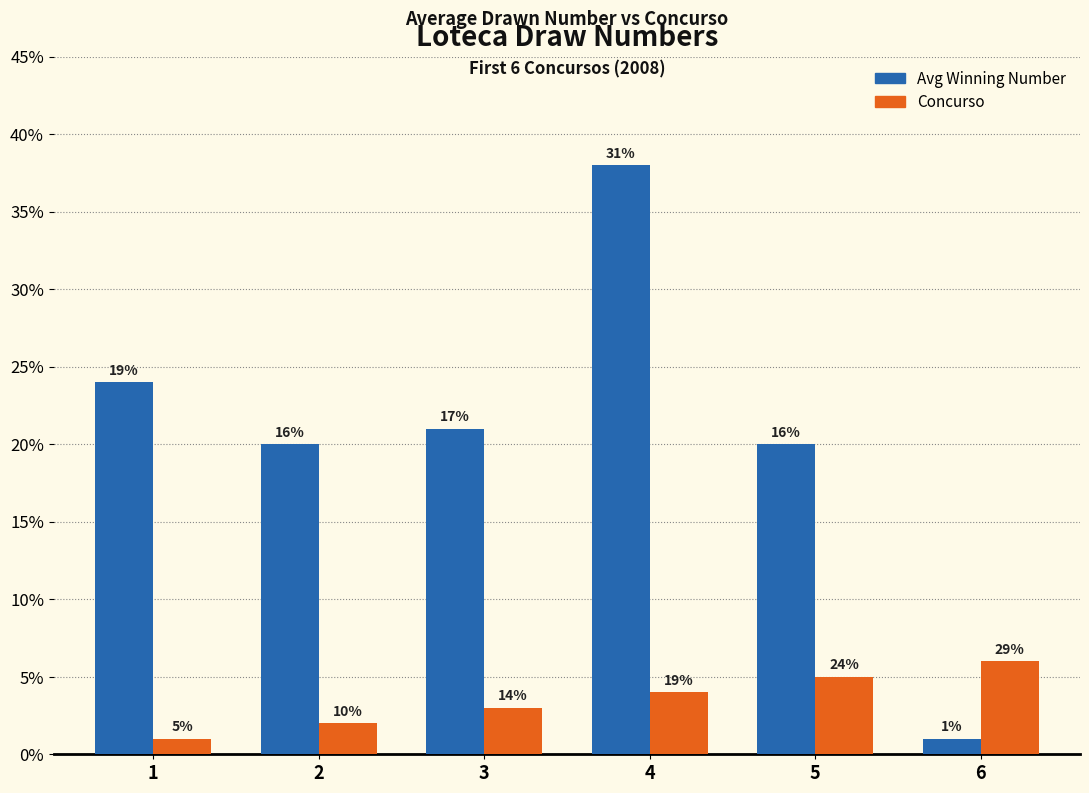

What are all the series names shown in the legend?

Avg Winning Number, Concurso